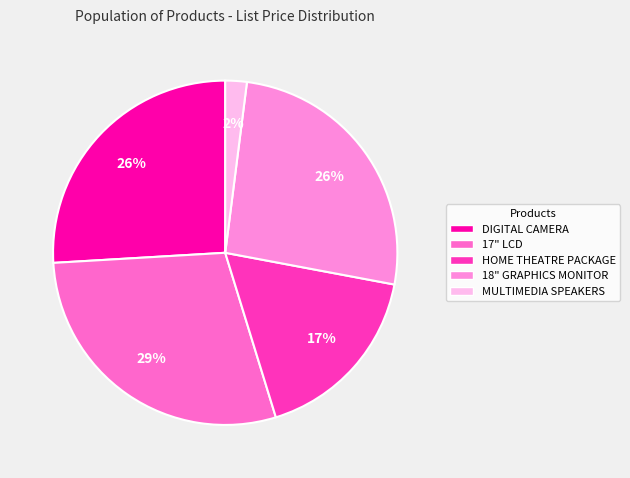

To the nearest percent, what portion does DIGITAL CAMERA represent?

26%